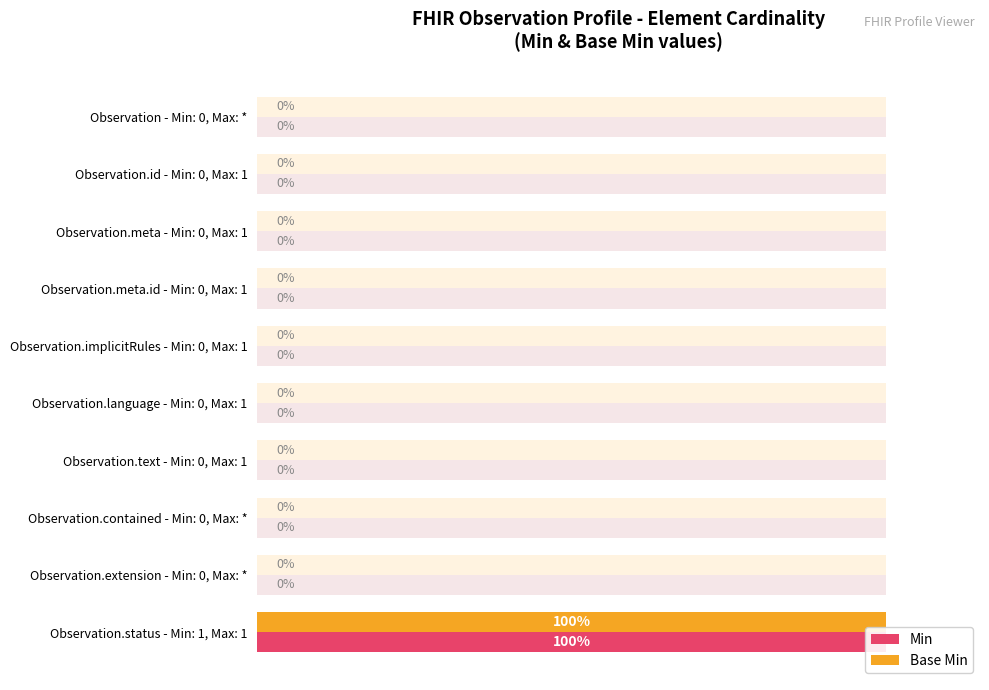

Does the chart contain stacked bars?

No